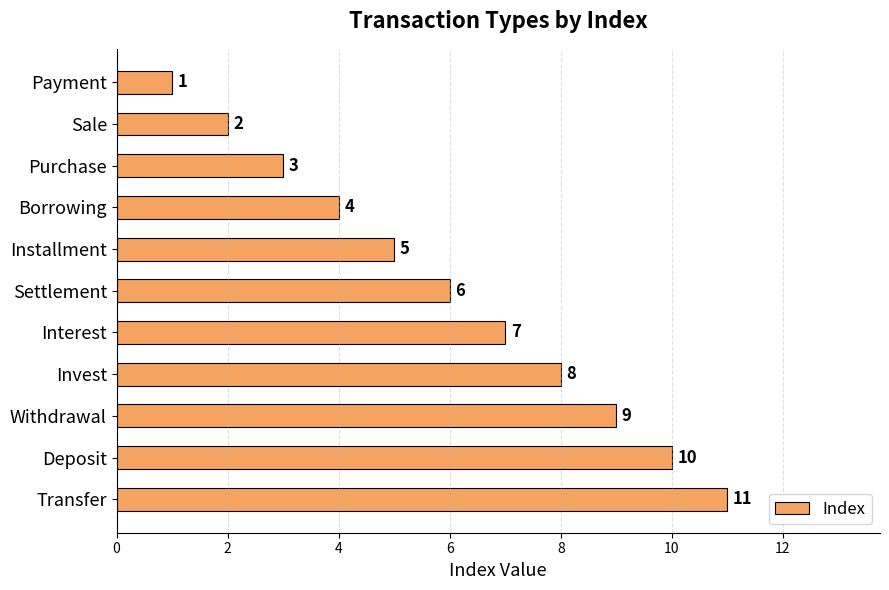

Rank the categories by value from lowest to highest.

Payment, Sale, Purchase, Borrowing, Installment, Settlement, Interest, Invest, Withdrawal, Deposit, Transfer